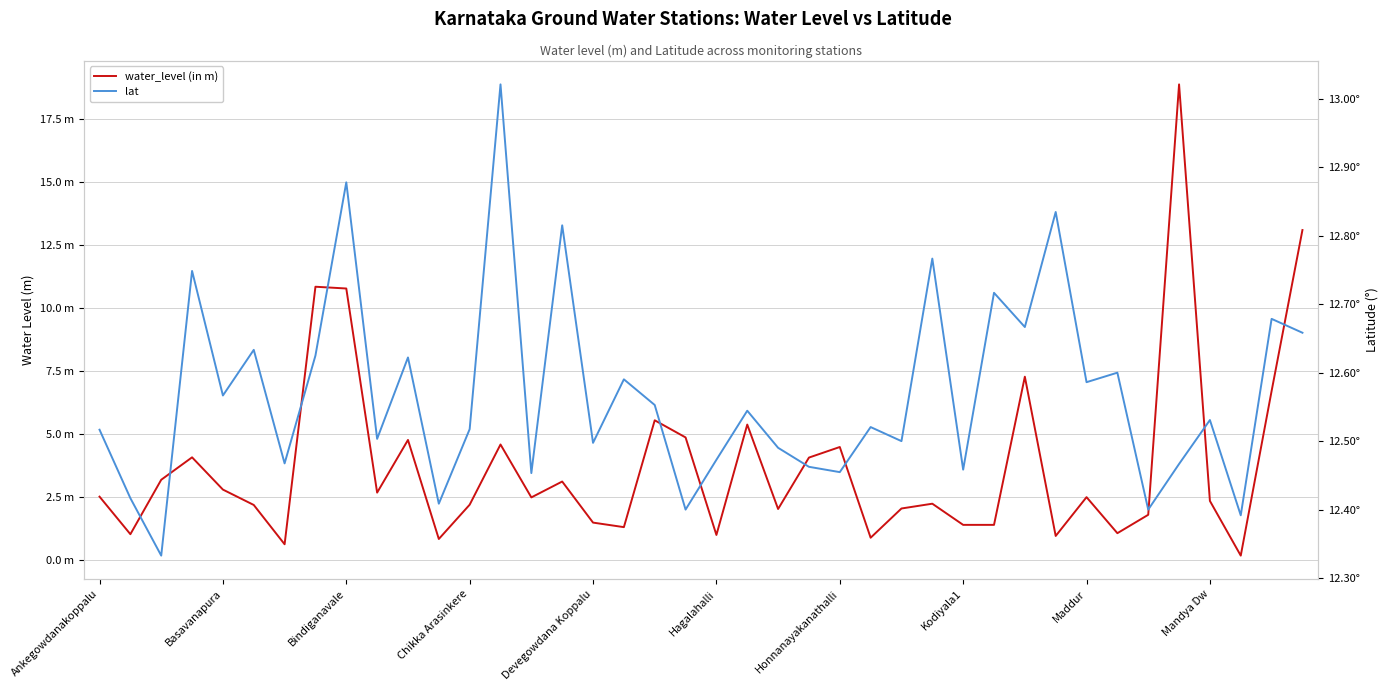

Does the chart have visible grid lines?

Yes